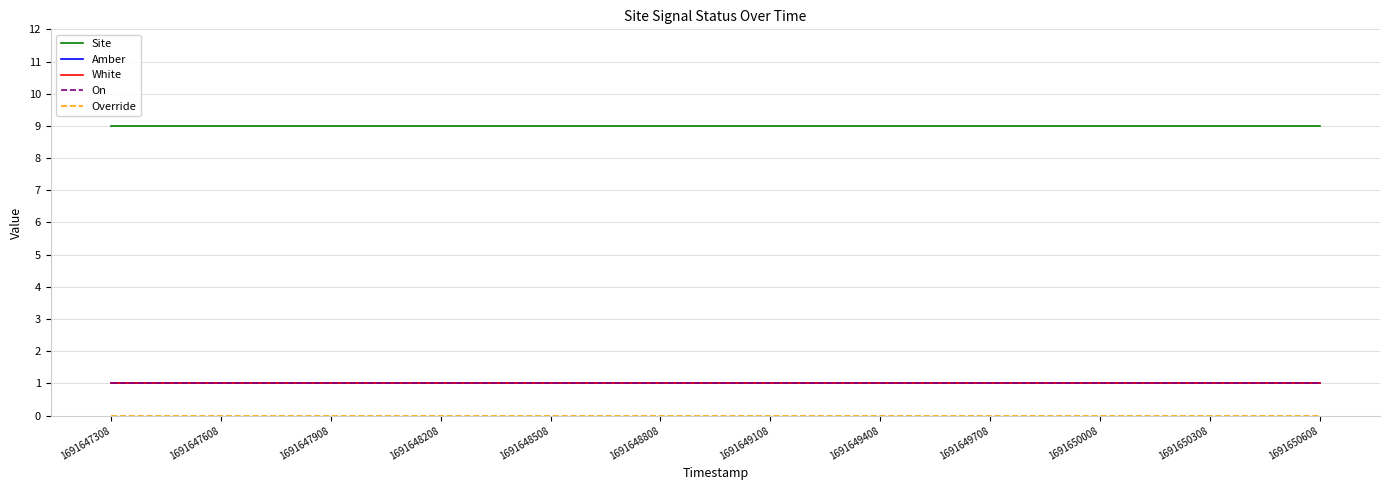

Reading right to left, transcribe all the data shown in this chart.

Site: 9	9	9	9	9	9	9	9	9	9	9	9
Amber: 1	1	1	1	1	1	1	1	1	1	1	1
White: 1	1	1	1	1	1	1	1	1	1	1	1
On: 1	1	1	1	1	1	1	1	1	1	1	1
Override: 0	0	0	0	0	0	0	0	0	0	0	0